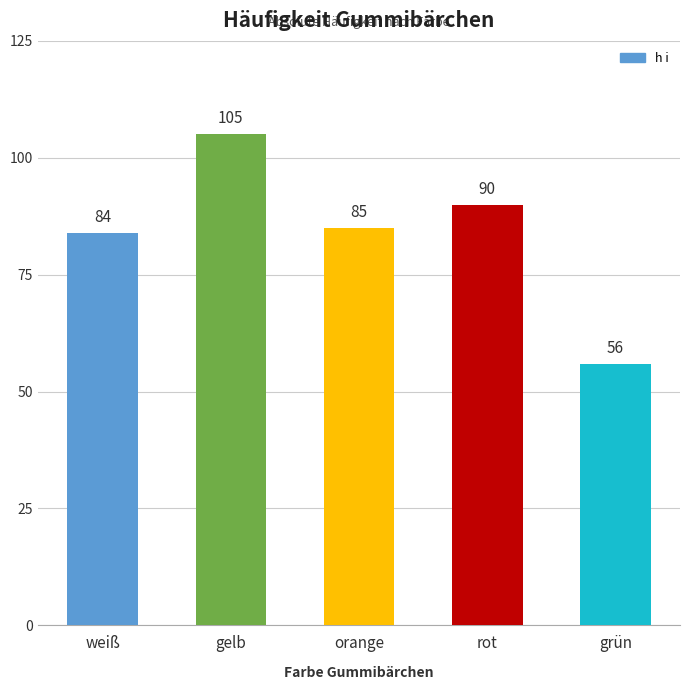

Where is the data nearest to the value 80?

weiß